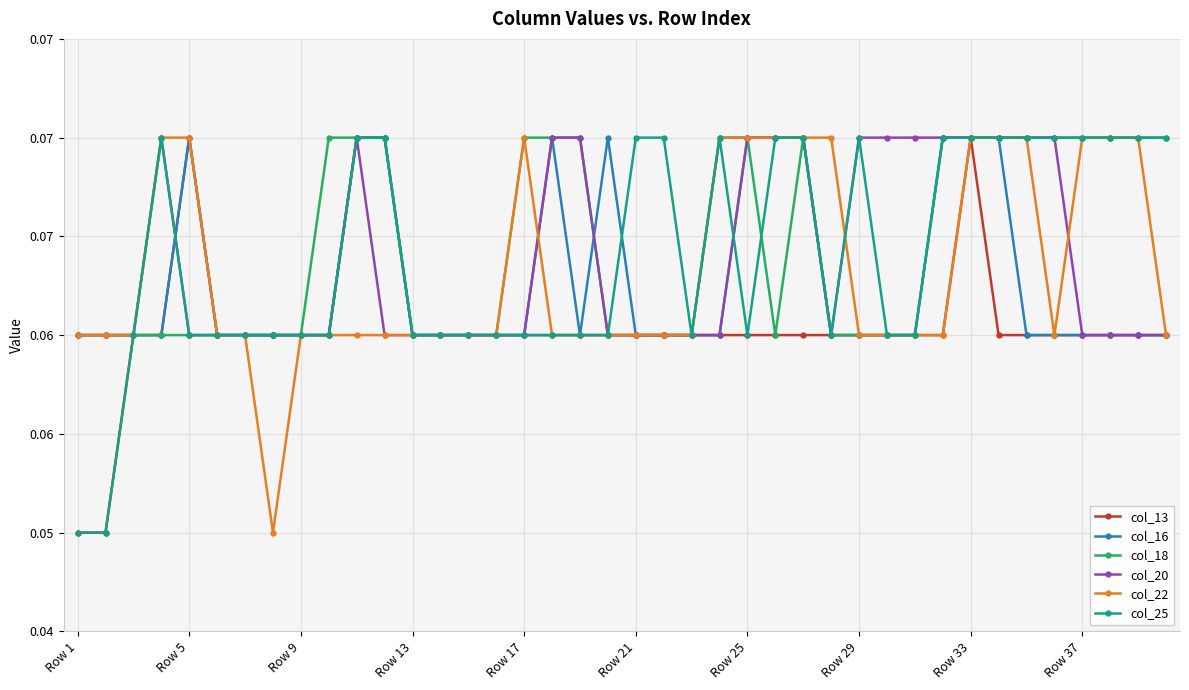

True or false: col_20 and col_25 cross at least once.

True